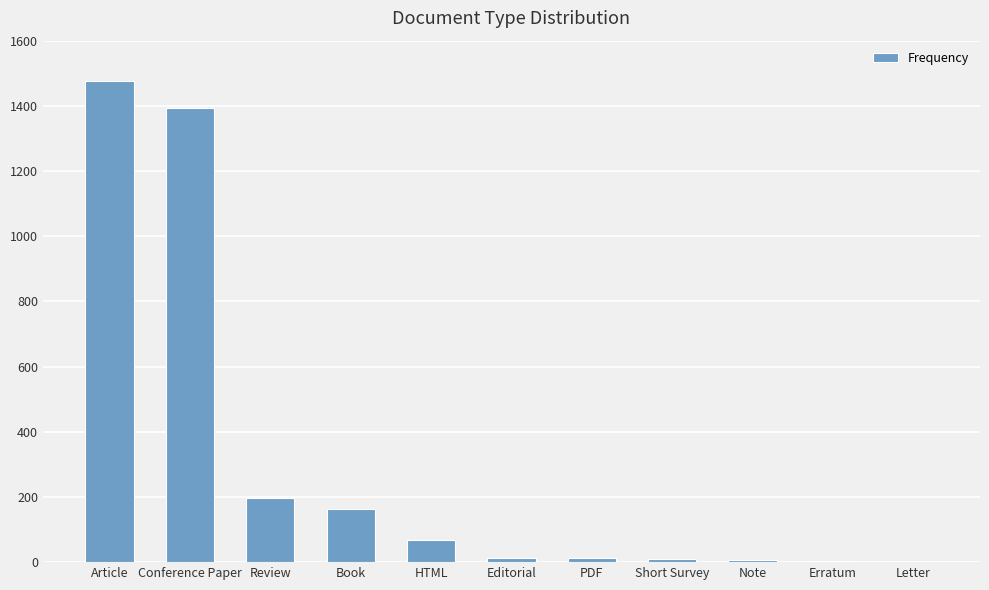

How many data points does each series have?

11